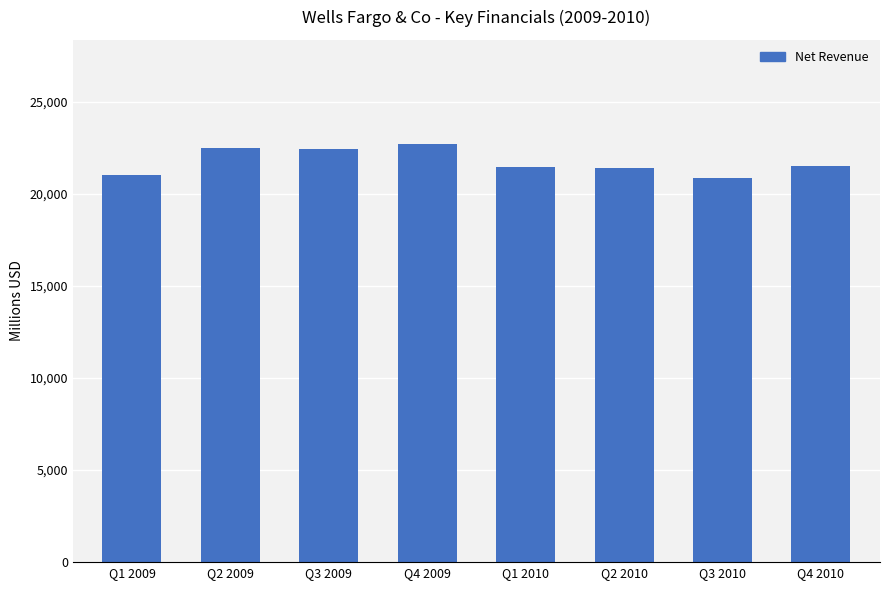

What is the average value?

21737